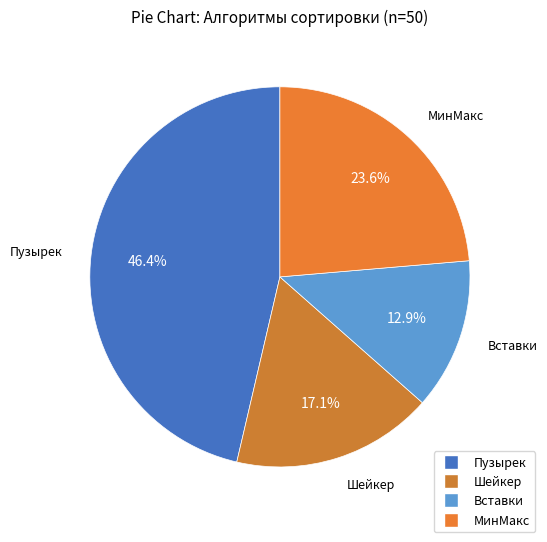

Does any single category account for the majority?

No